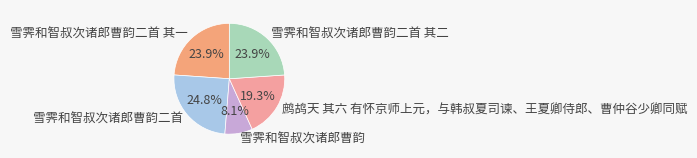

What percentage is the 雪霁和智叔次诸郎曹韵二首 其一 slice, to the nearest percent?

24%